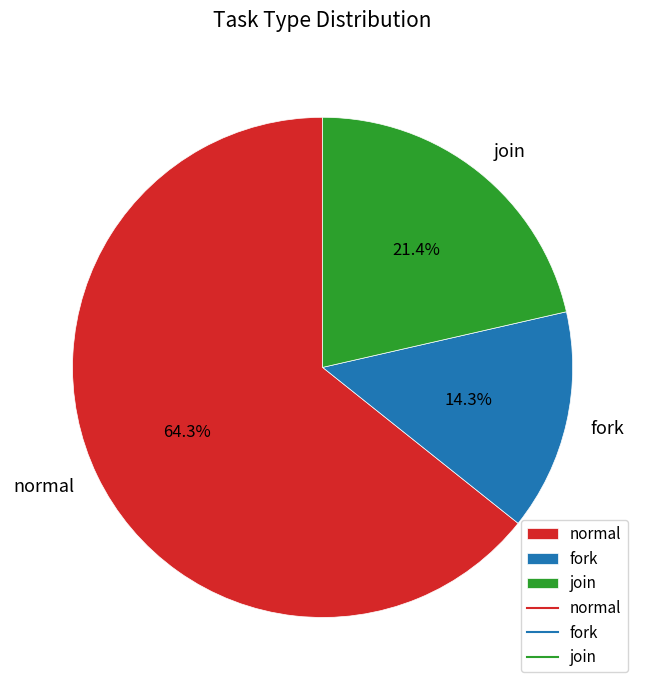

Rank the categories by value from highest to lowest.

normal, join, fork